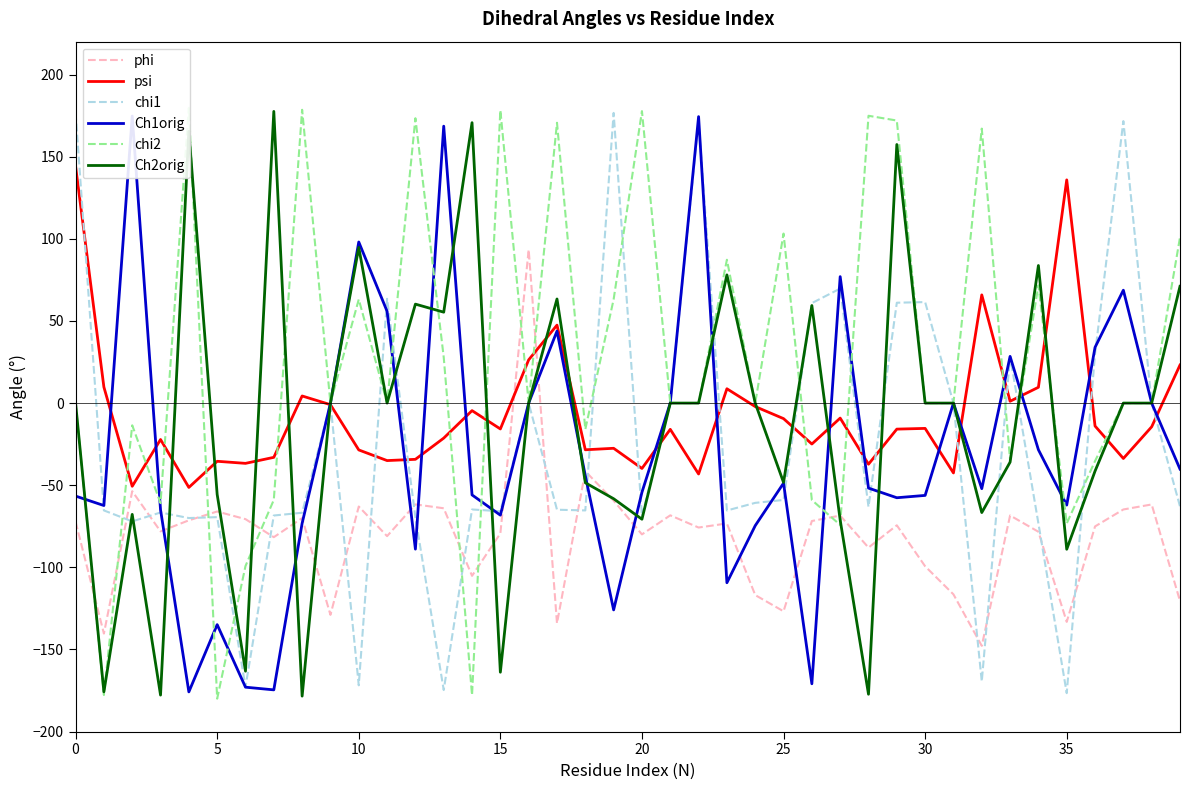

The value of phi at 29 is -102.7. True or false?

False